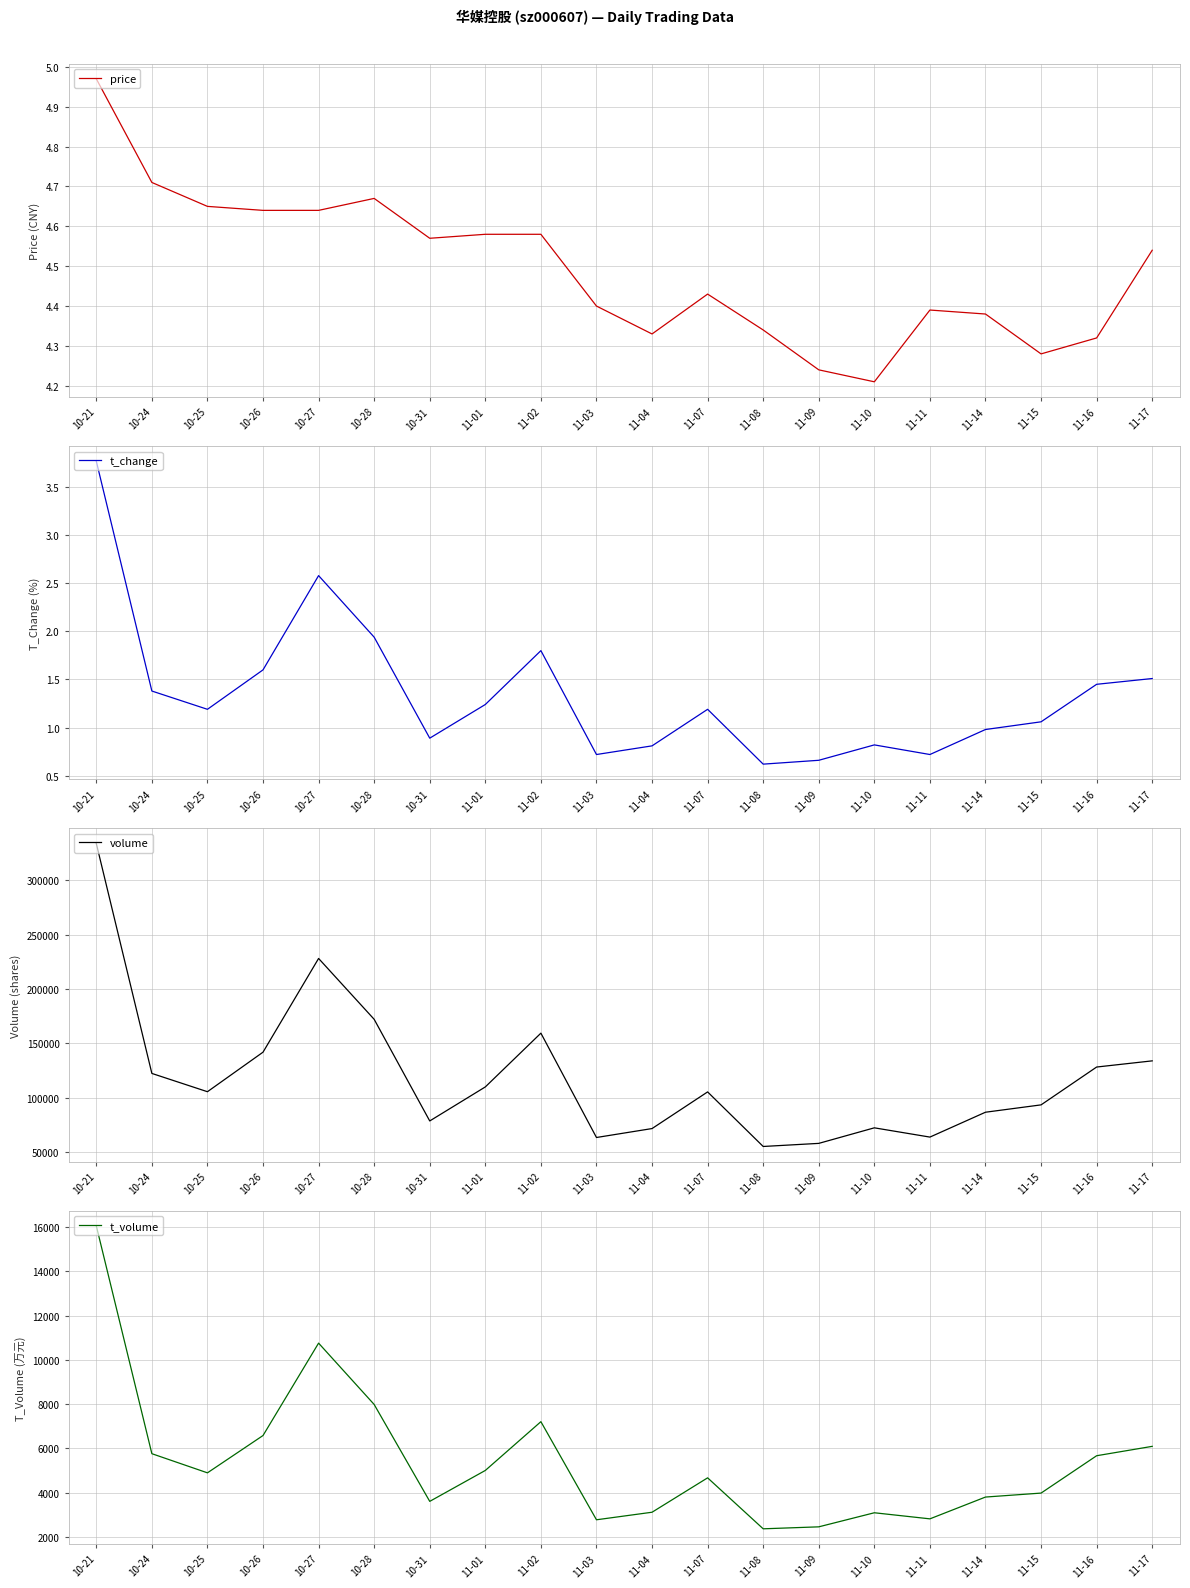

Reading left to right, extract all data points from this chart.

price: 5.0	4.7	4.7	4.6	4.6	4.7	4.6	4.6	4.6	4.4	4.3	4.4	4.3	4.2	4.2	4.4	4.4	4.3	4.3	4.5
t_change: 3.8	1.4	1.2	1.6	2.6	1.9	0.9	1.2	1.8	0.7	0.8	1.2	0.6	0.7	0.8	0.7	1.0	1.1	1.4	1.5
volume: 333722.0	122284.0	105475.0	141831.0	228009.0	172045.0	78594.0	109880.0	159317.0	63380.0	71591.0	105294.0	55125.0	57970.0	72268.0	63753.0	86619.0	93376.0	128171.0	133847.0
t_volume: 16060.0	5763.0	4898.0	6584.0	10759.0	7987.0	3609.0	5006.0	7210.0	2777.0	3118.0	4672.0	2369.0	2458.0	3094.0	2819.0	3804.0	3983.0	5671.0	6095.0